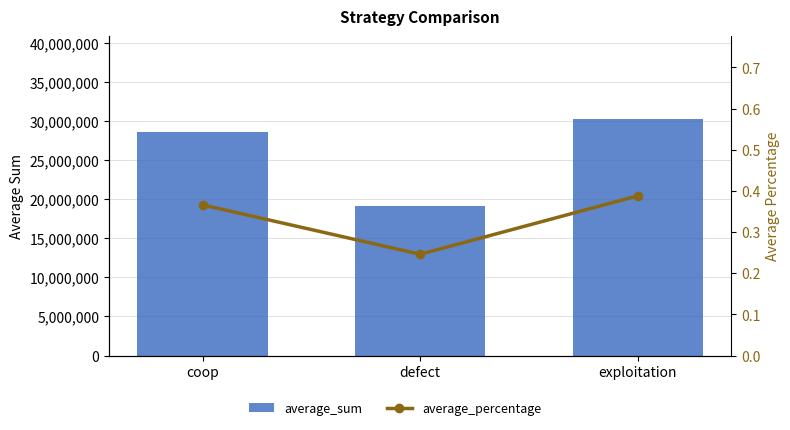

Is it true that average_sum equals 30254934.0 at exploitation?

True